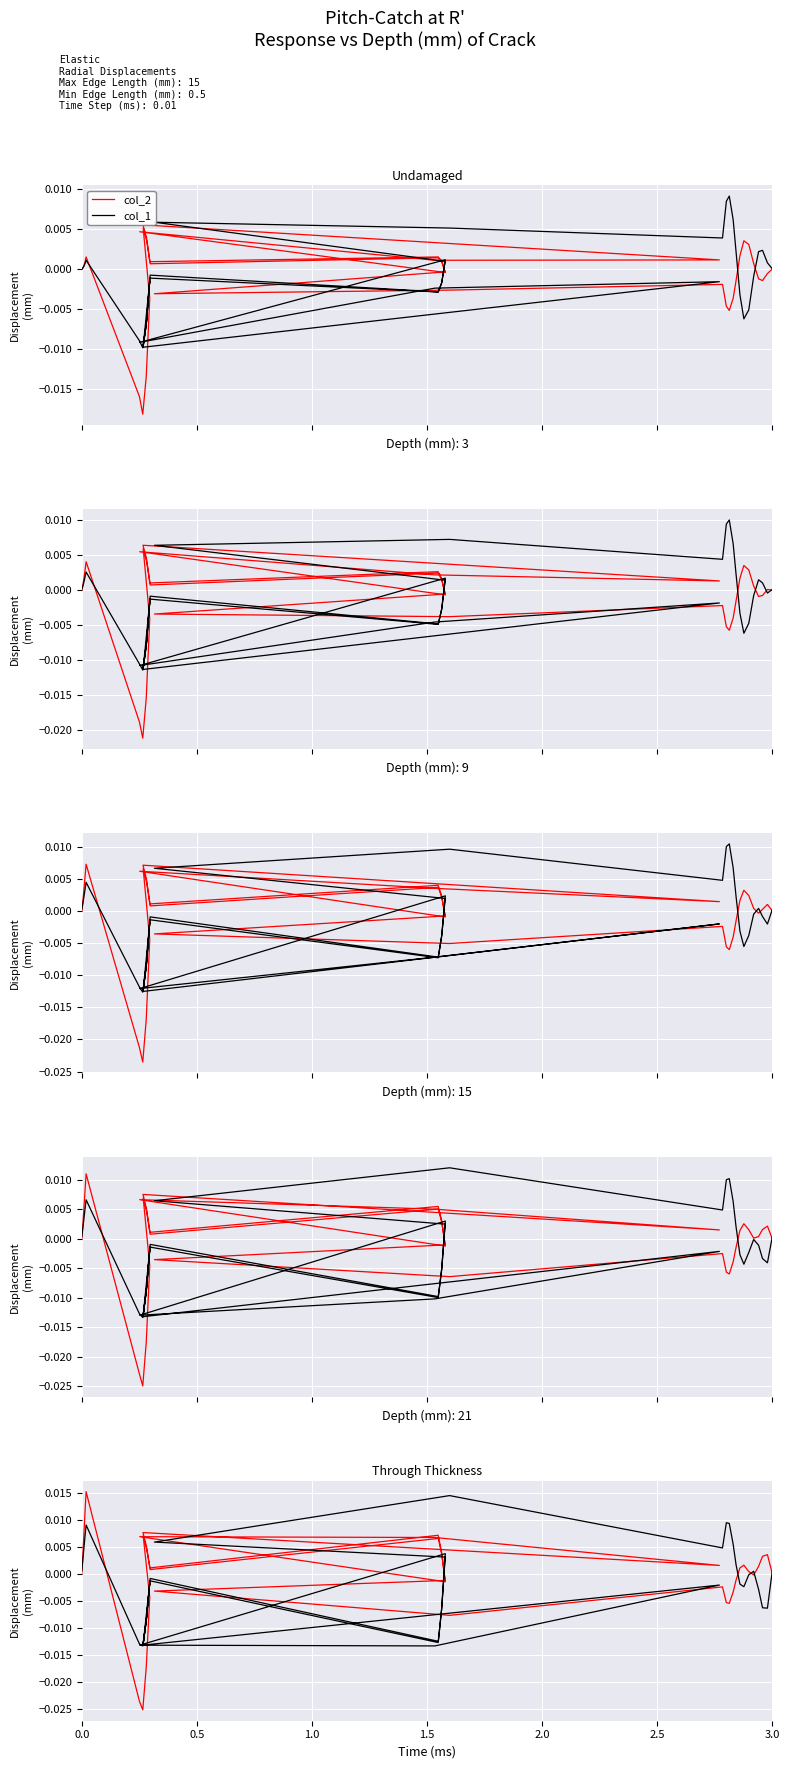

Is it true that col_1 equals 0.0 at 27?

False